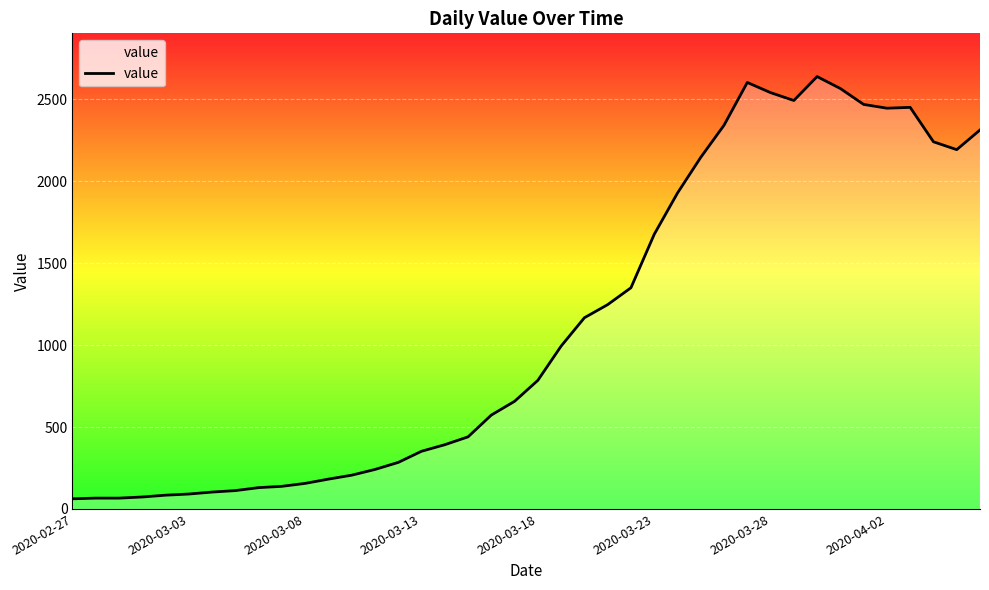

What is the minimum value shown in the chart?

62